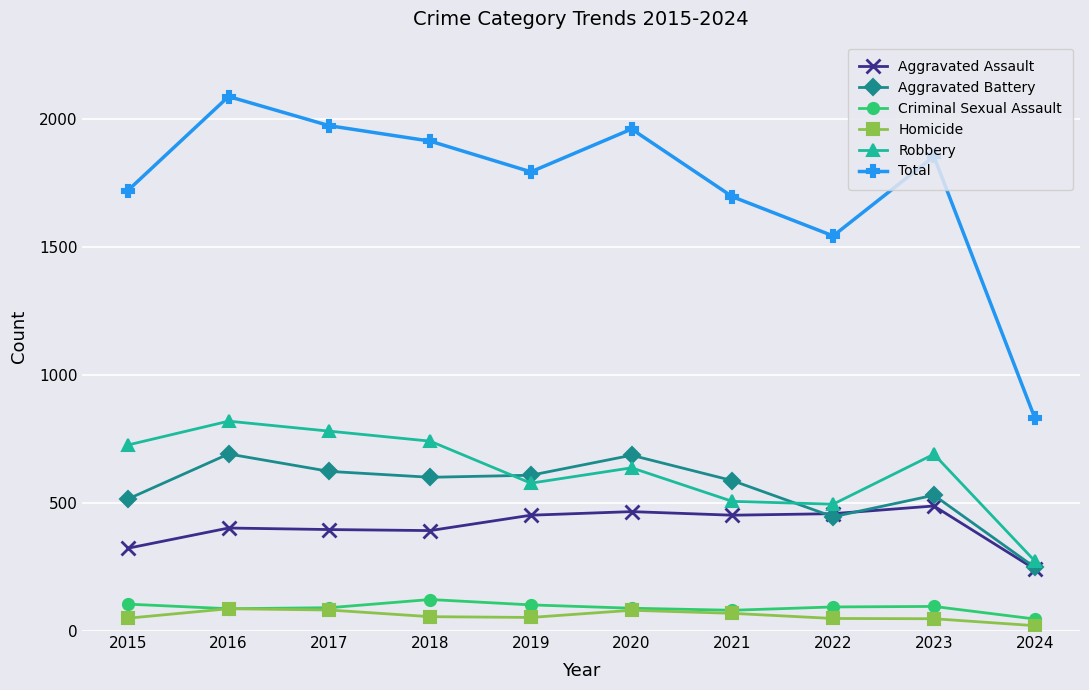

The Robbery series shows 780 at 2017. True or false?

True